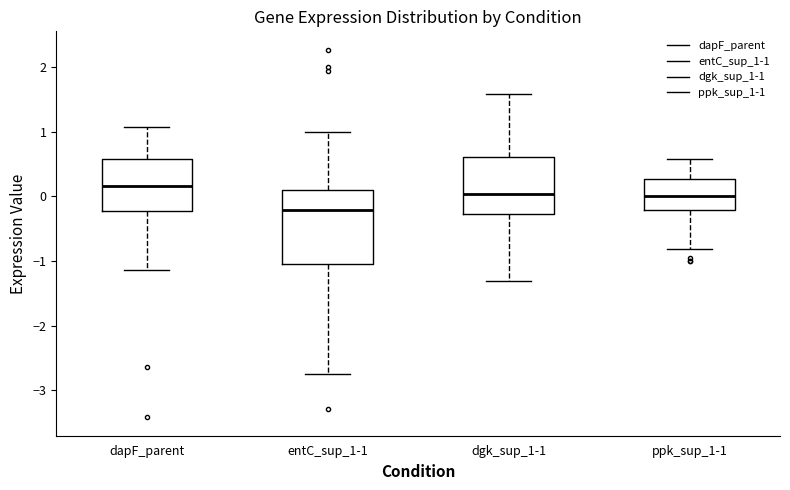

Which box has the highest median line?

dapF_parent